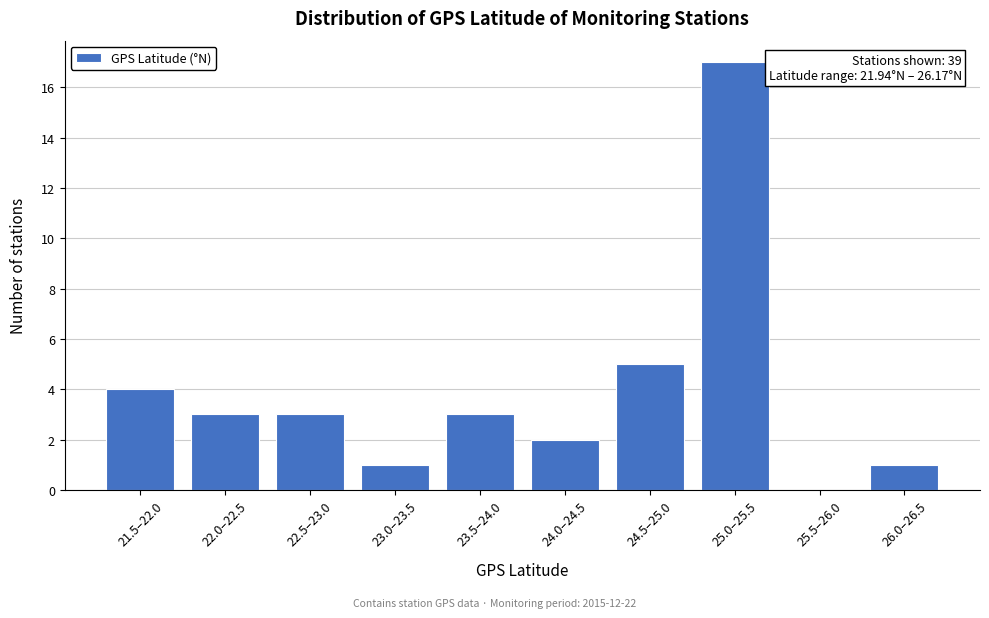

Reading left to right, list all the values displayed in this chart.

21.5–22.0=4	22.0–22.5=3	22.5–23.0=3	23.0–23.5=1	23.5–24.0=3	24.0–24.5=2	24.5–25.0=5	25.0–25.5=17	25.5–26.0=0	26.0–26.5=1